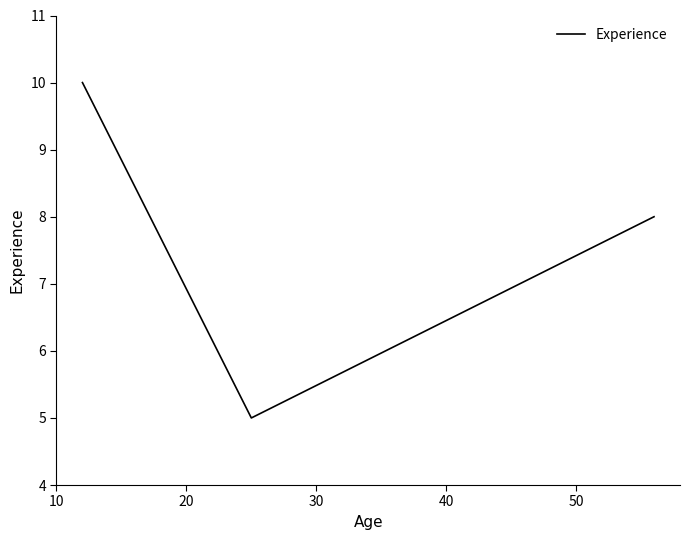

What is the smallest value displayed?

5